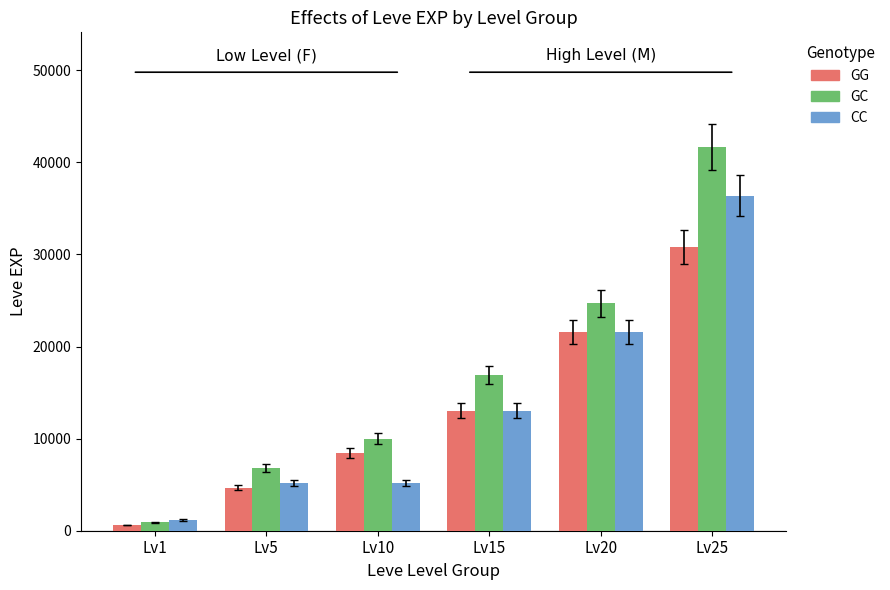

List the series in order of their overall mean, lowest first.

GG, CC, GC